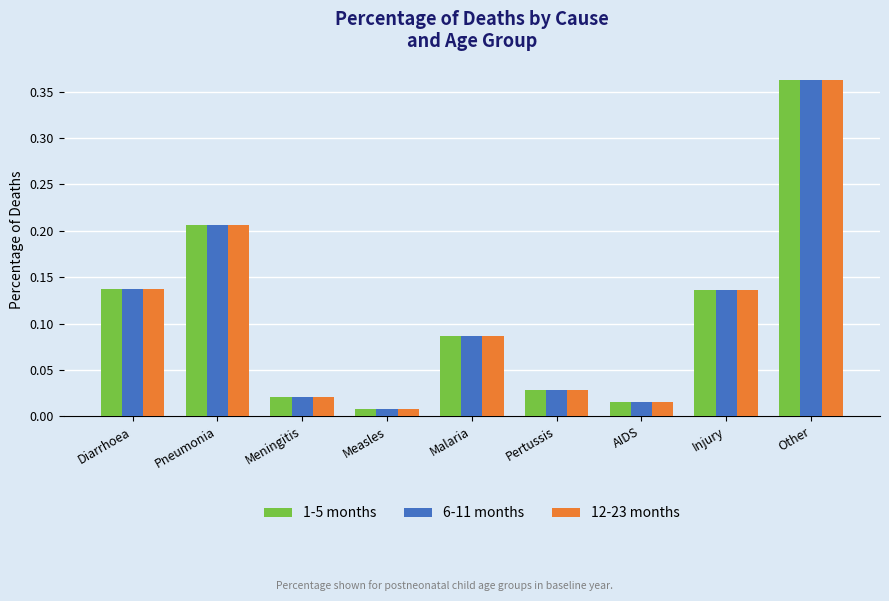

Does the chart contain stacked bars?

No